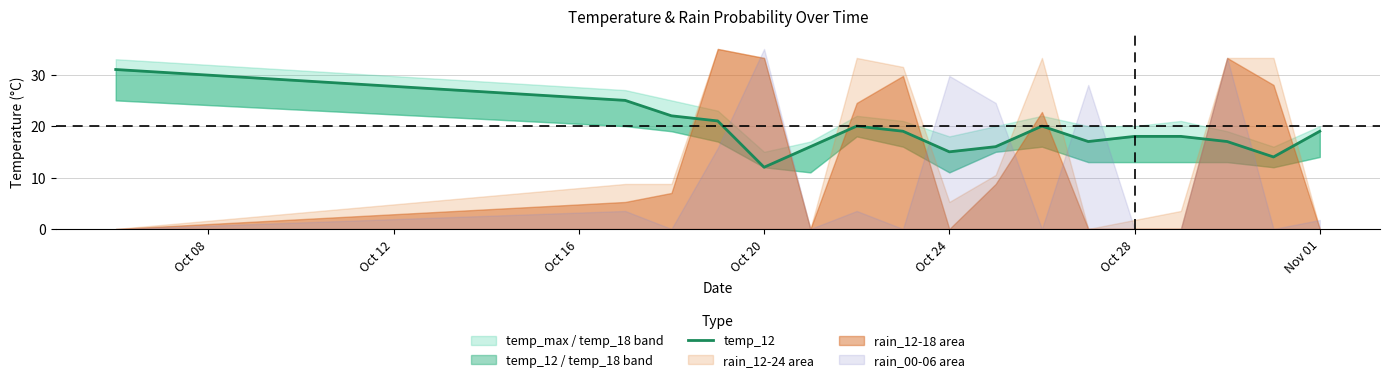

True or false: the data shows 24 at 15.

False